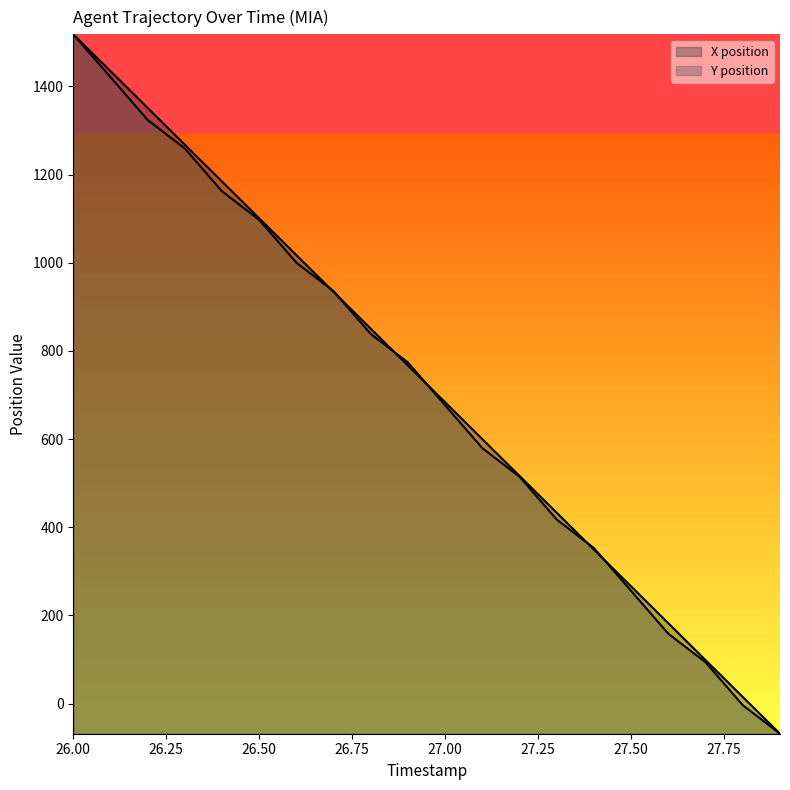

How many values in X position are above zero?

19